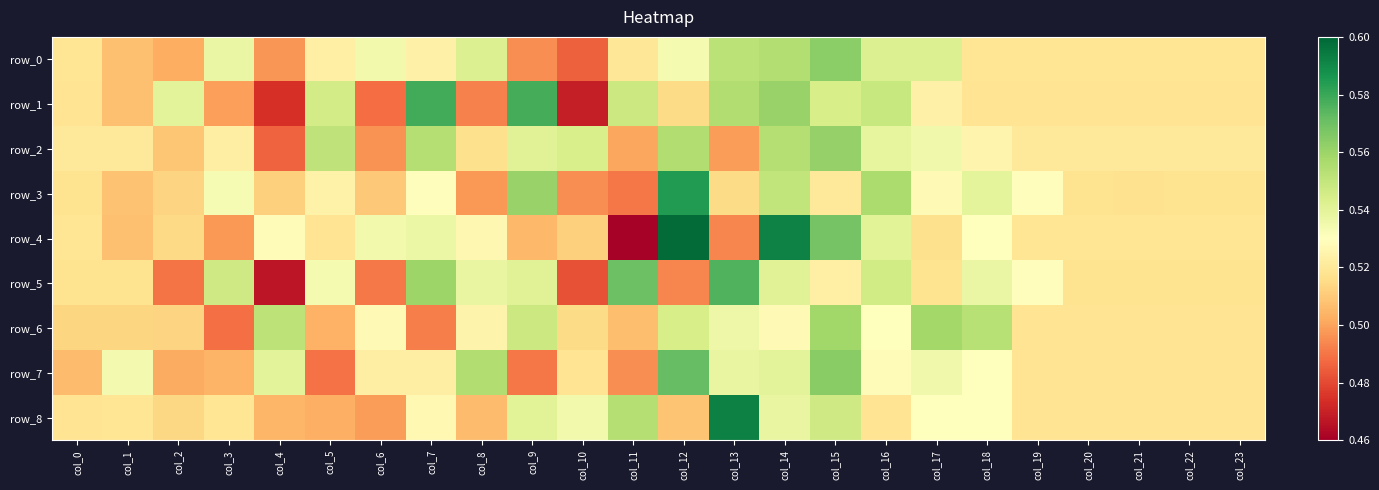

How many categories are shown in the chart?

24